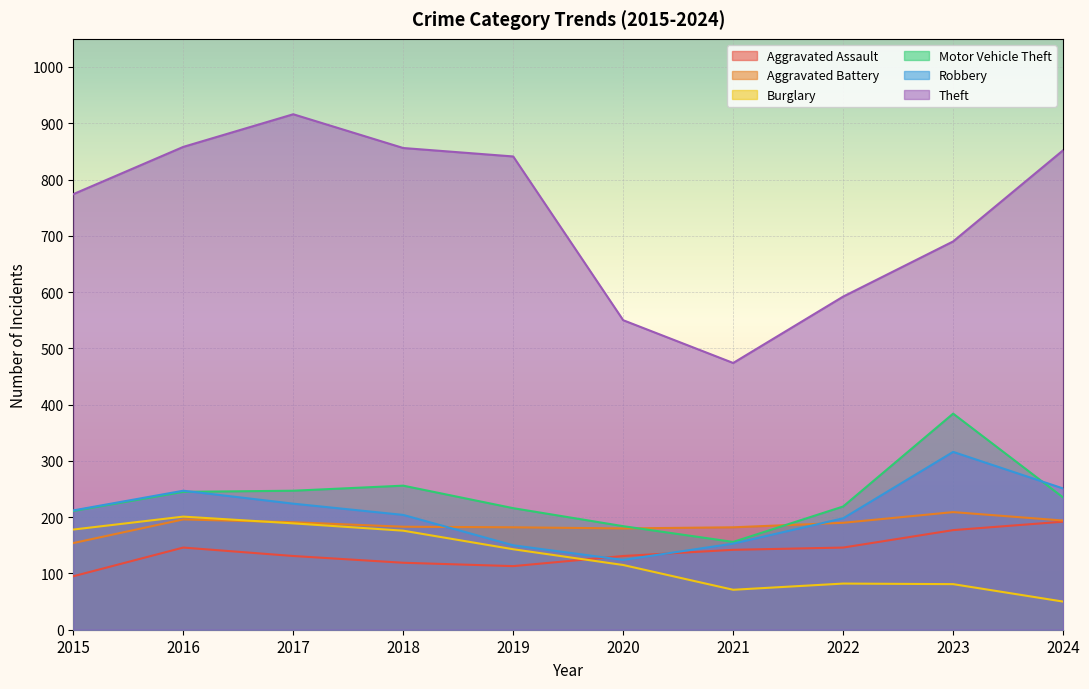

Rank the categories by Aggravated Battery value from lowest to highest.

2015, 2020, 2019, 2021, 2018, 2022, 2017, 2024, 2016, 2023